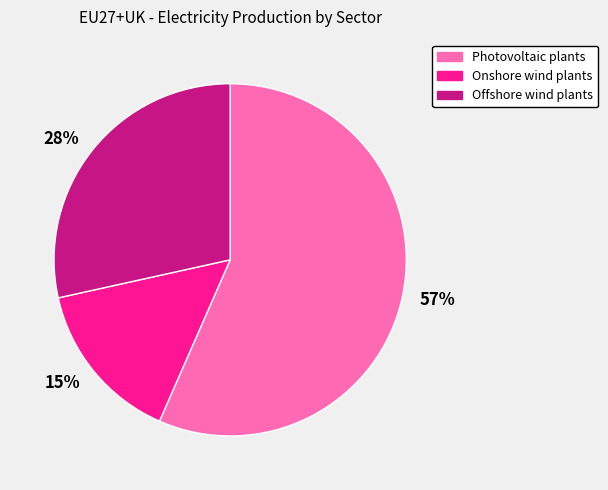

Do 15% and 28% together represent more than half of the pie?

No